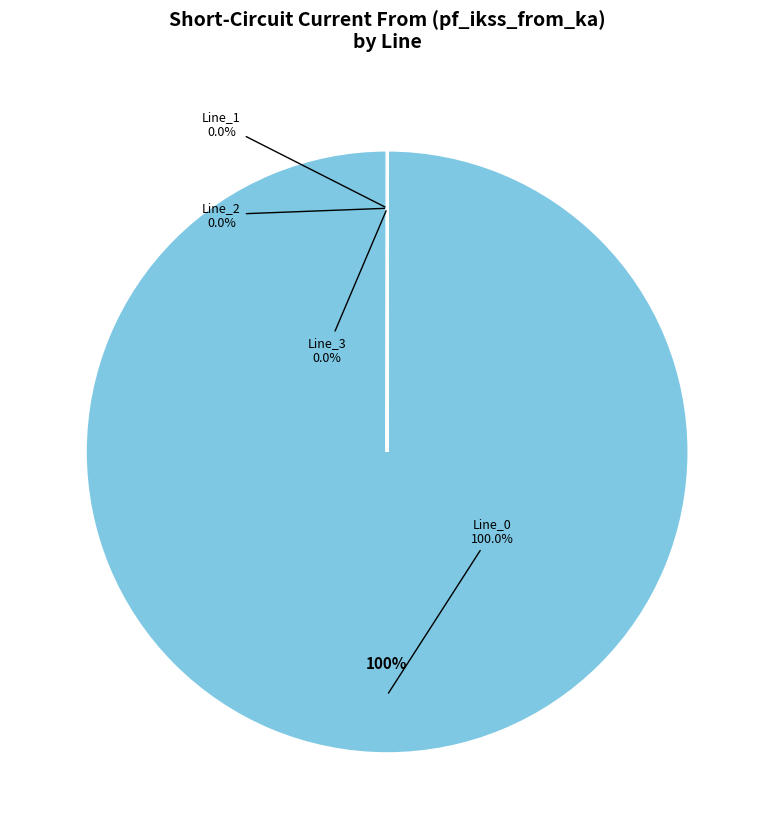

How many slices are in this pie chart?

4